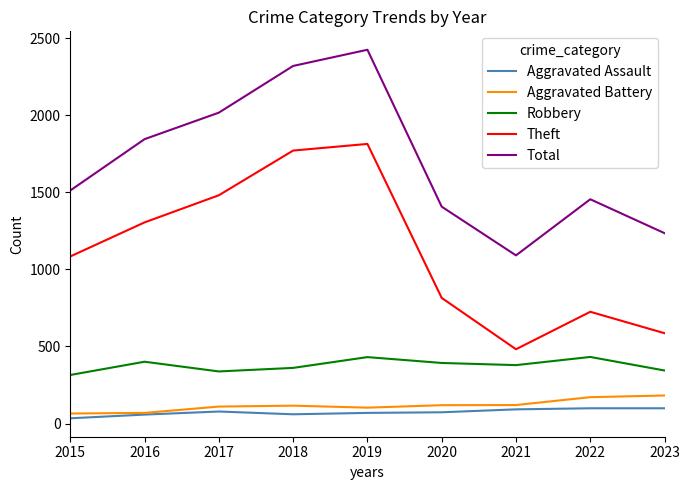

Where is Aggravated Battery nearest to the value 123?

2021